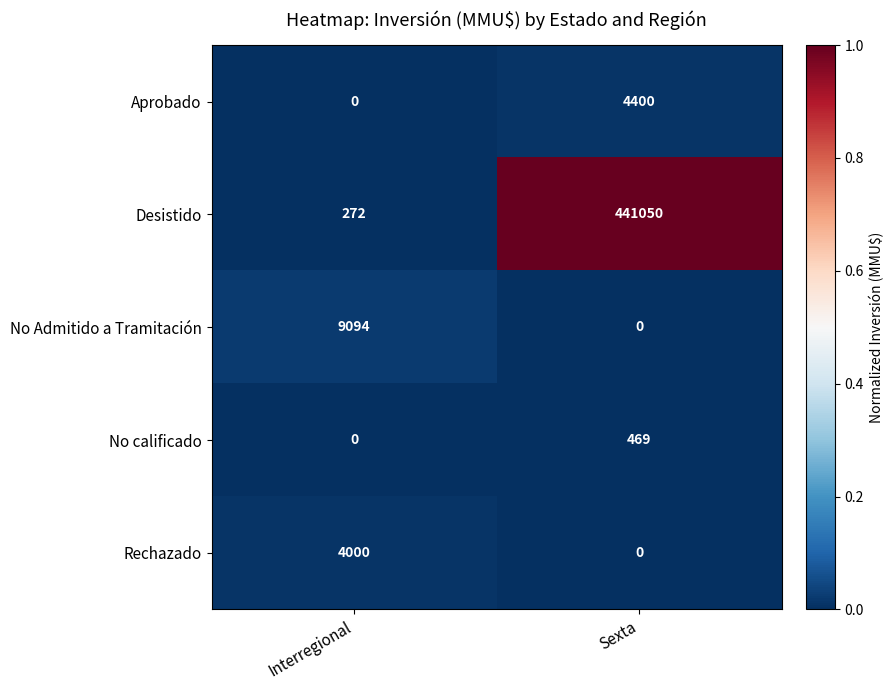

Which category has the lowest value in the Aprobado series?

Interregional